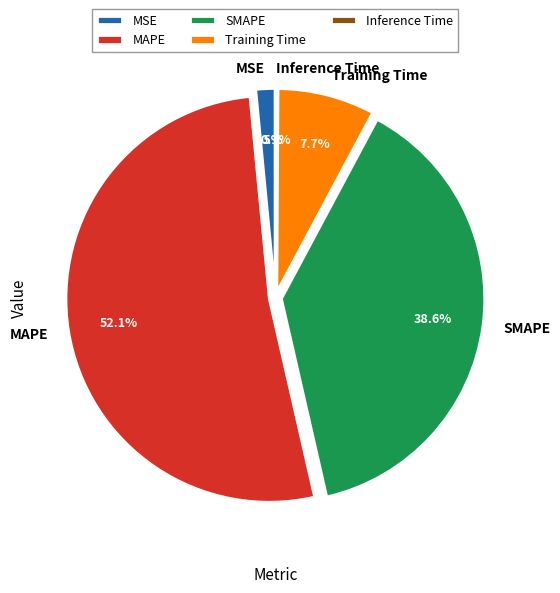

Which category has the biggest portion of the pie?

MAPE